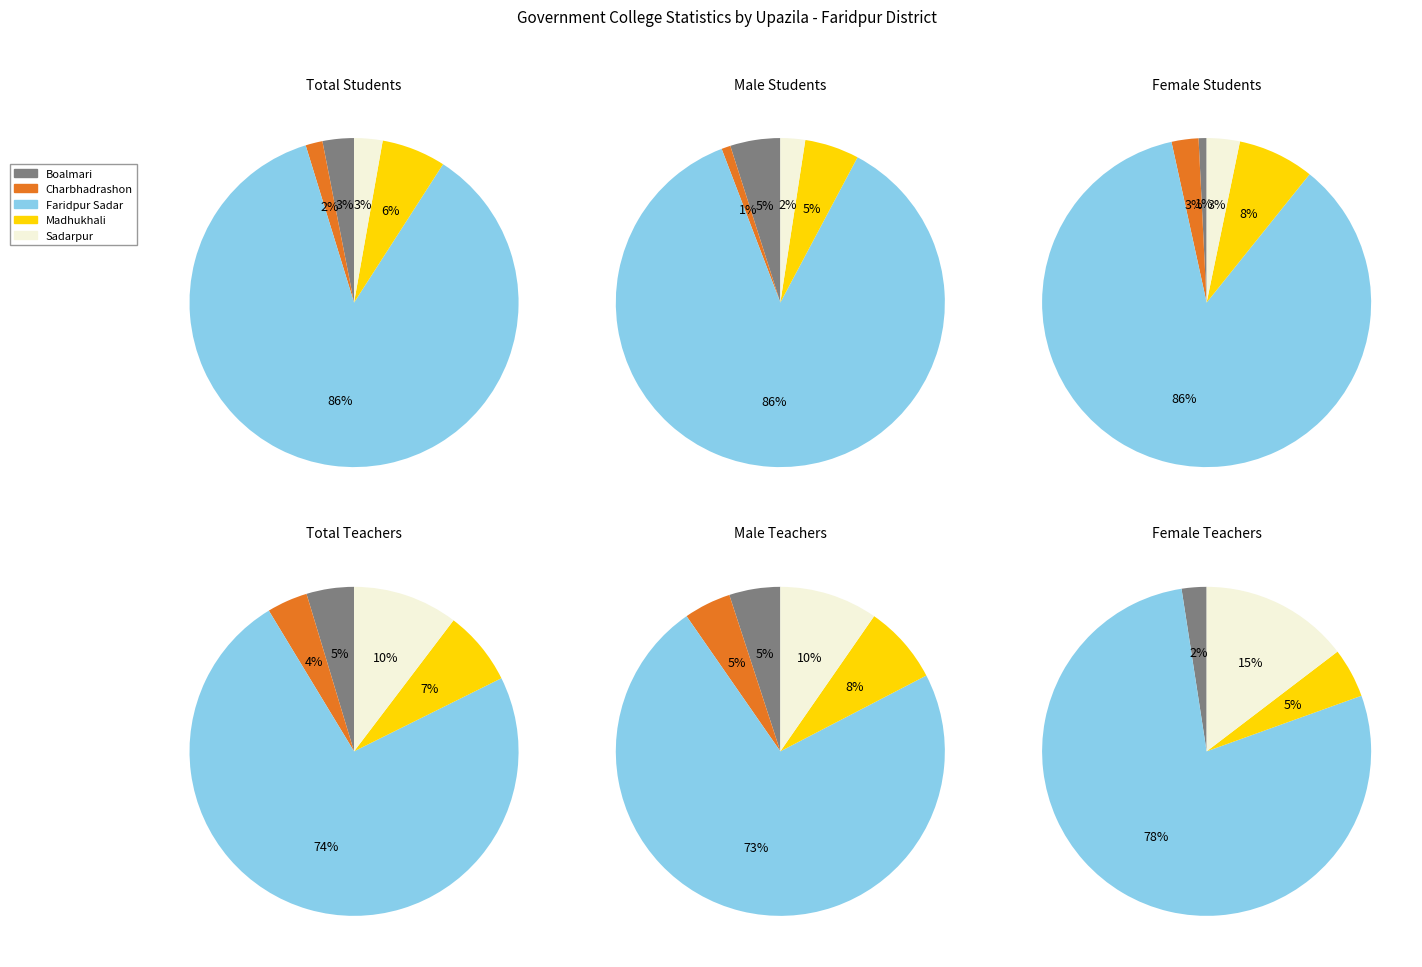

Is it true that Madhukhali is 8% of the pie?

True